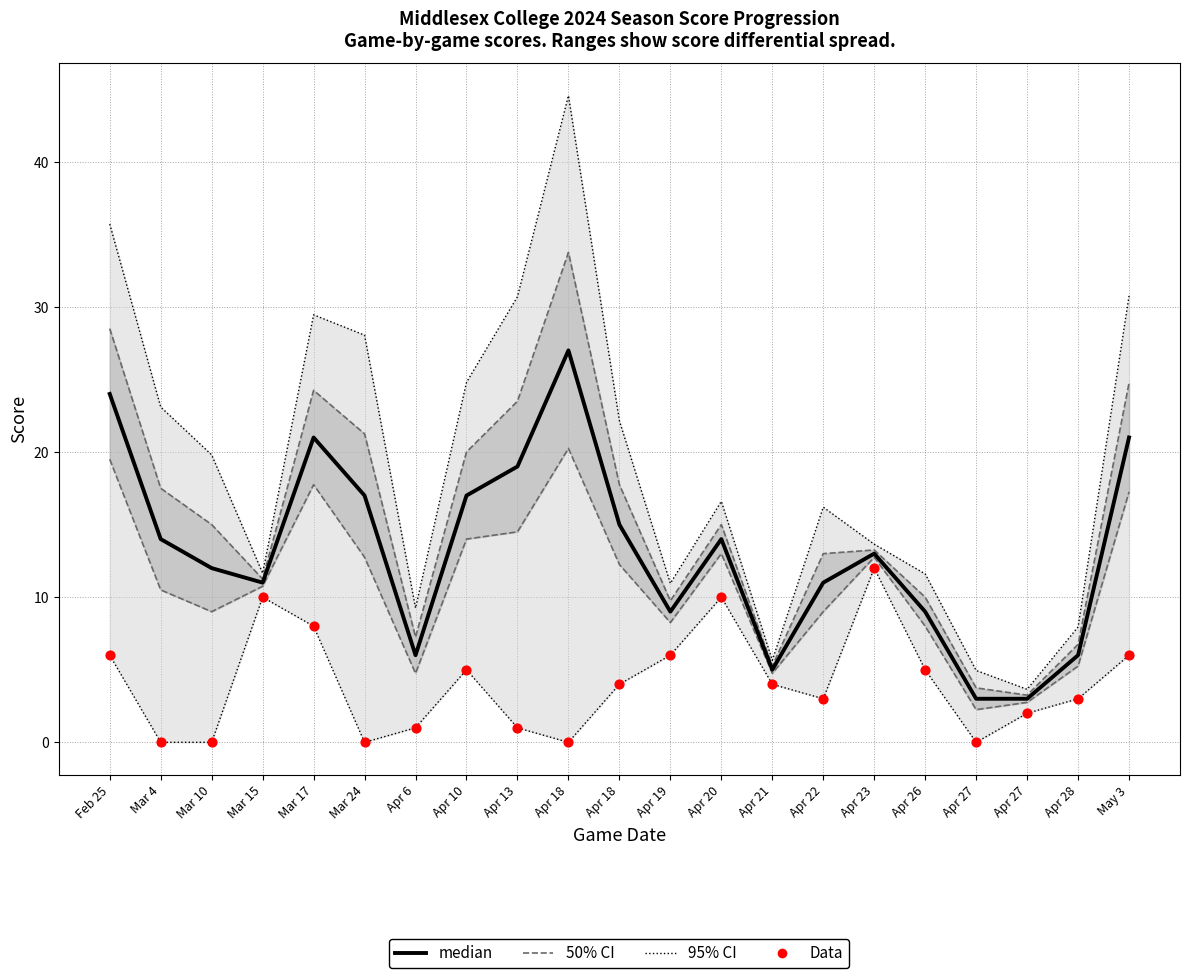

What is the total value across all series at Apr 20?

55.6